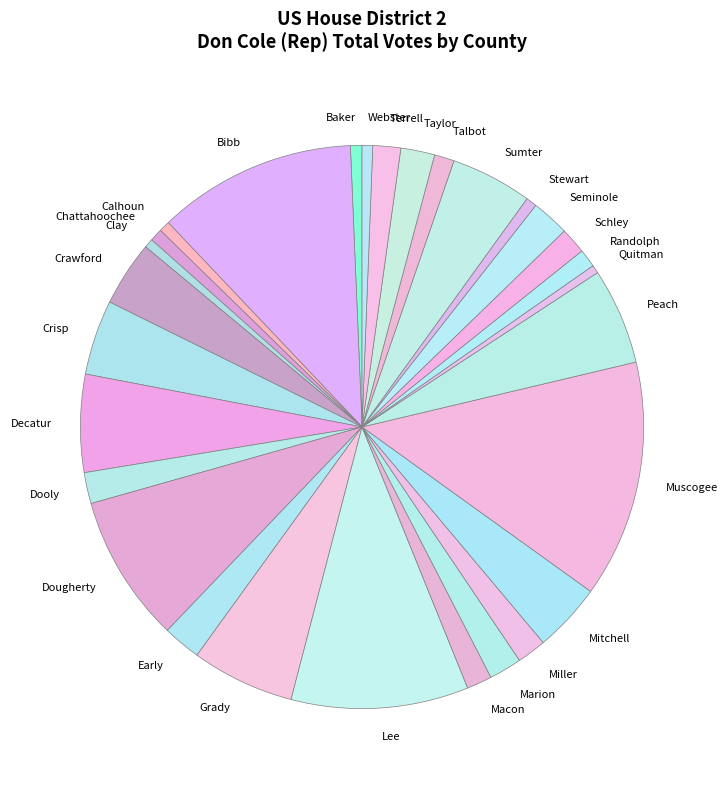

Approximately how many times larger is the value at Bibb compared to Terrell?

7.2